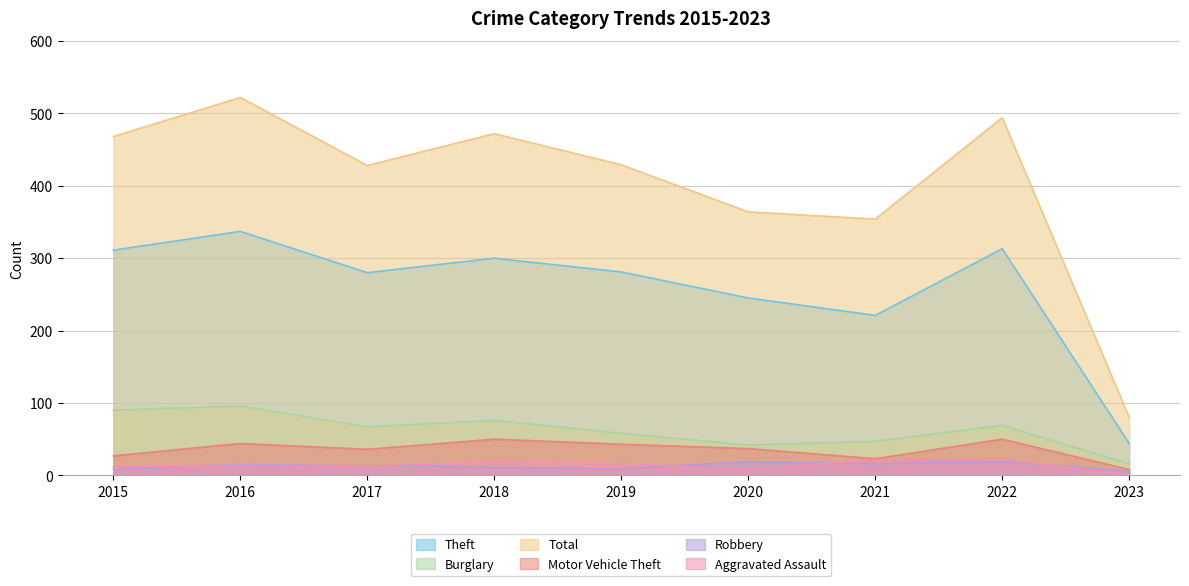

What is the value of the Aggravated Assault point at the 4th from the left?

19